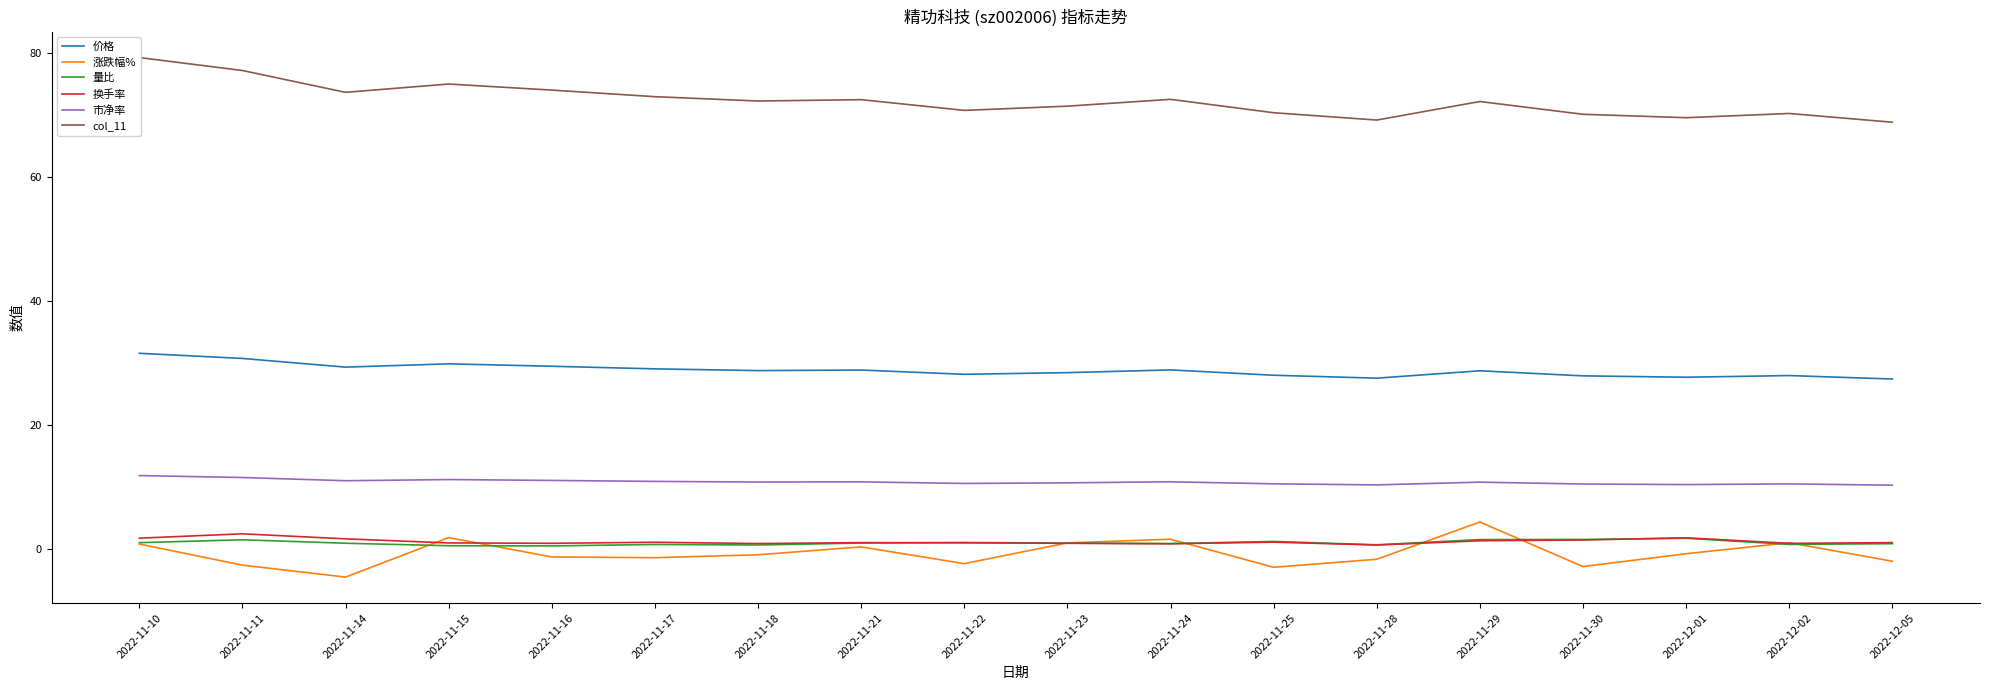

What is the maximum value for 换手率?

2.4